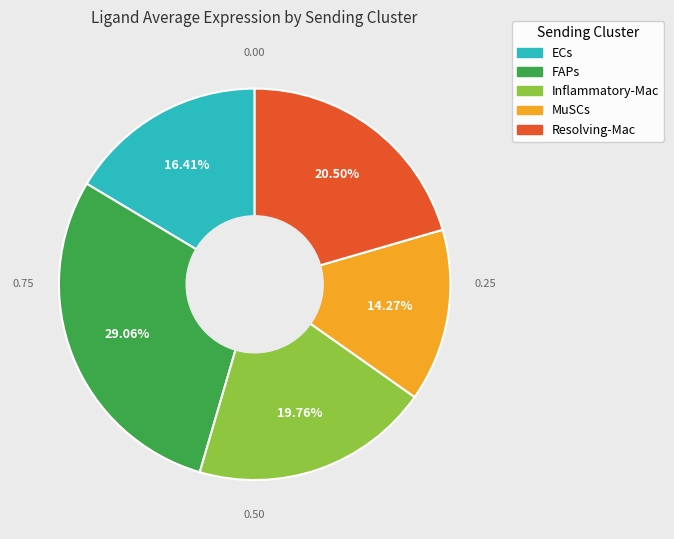

What percentage do ECs and Resolving-Mac together represent?

36.9%